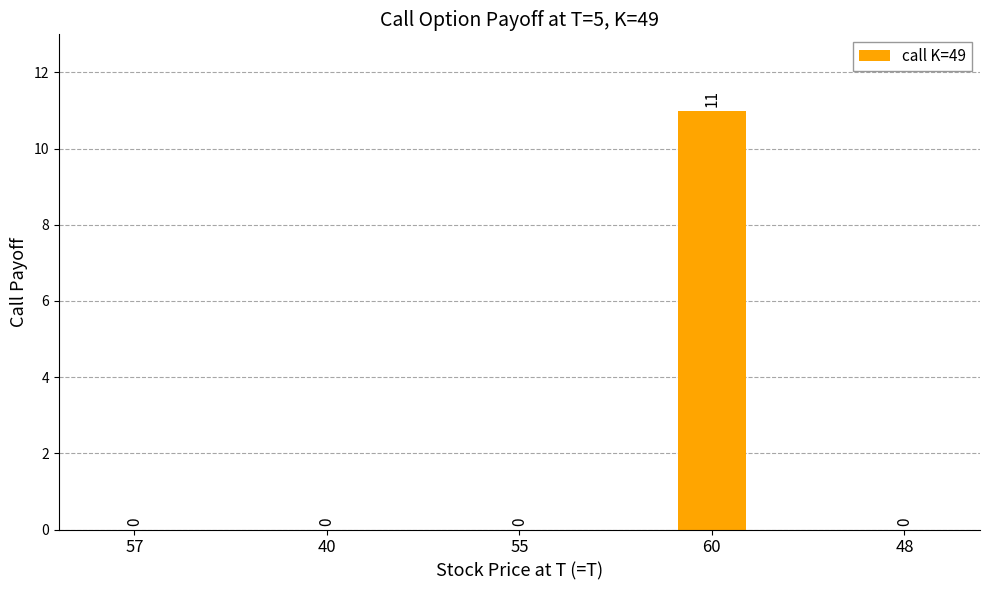

True or false: the data shows 7 at 60.

False